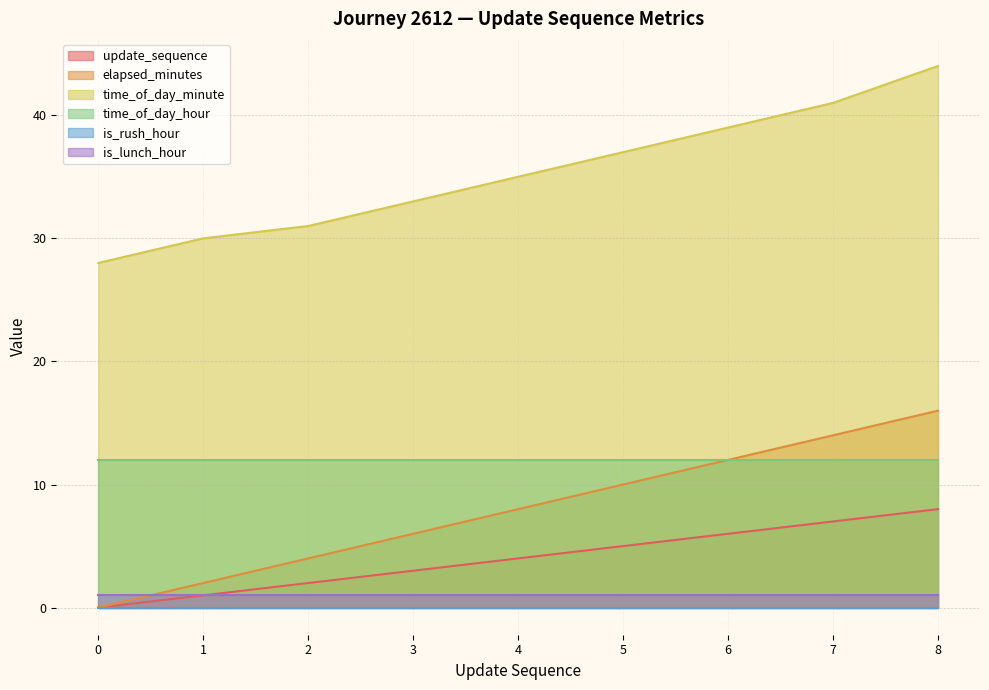

The value of elapsed_minutes at 1 is 1. True or false?

False